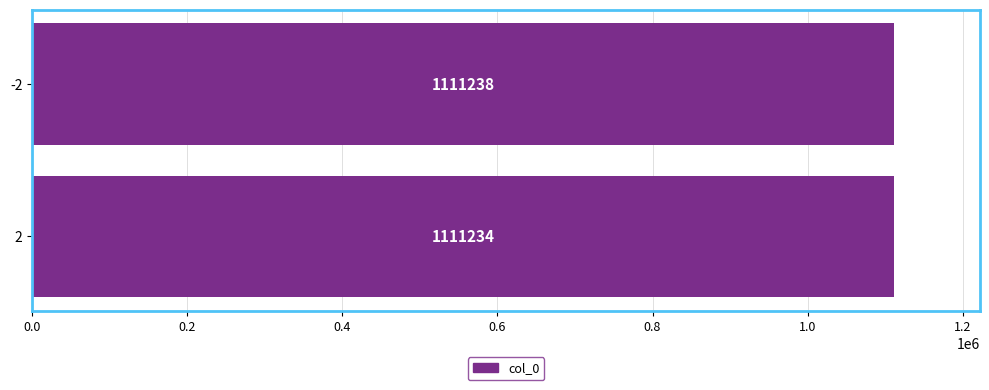

The chart shows a value of 491454 at 2. True or false?

False